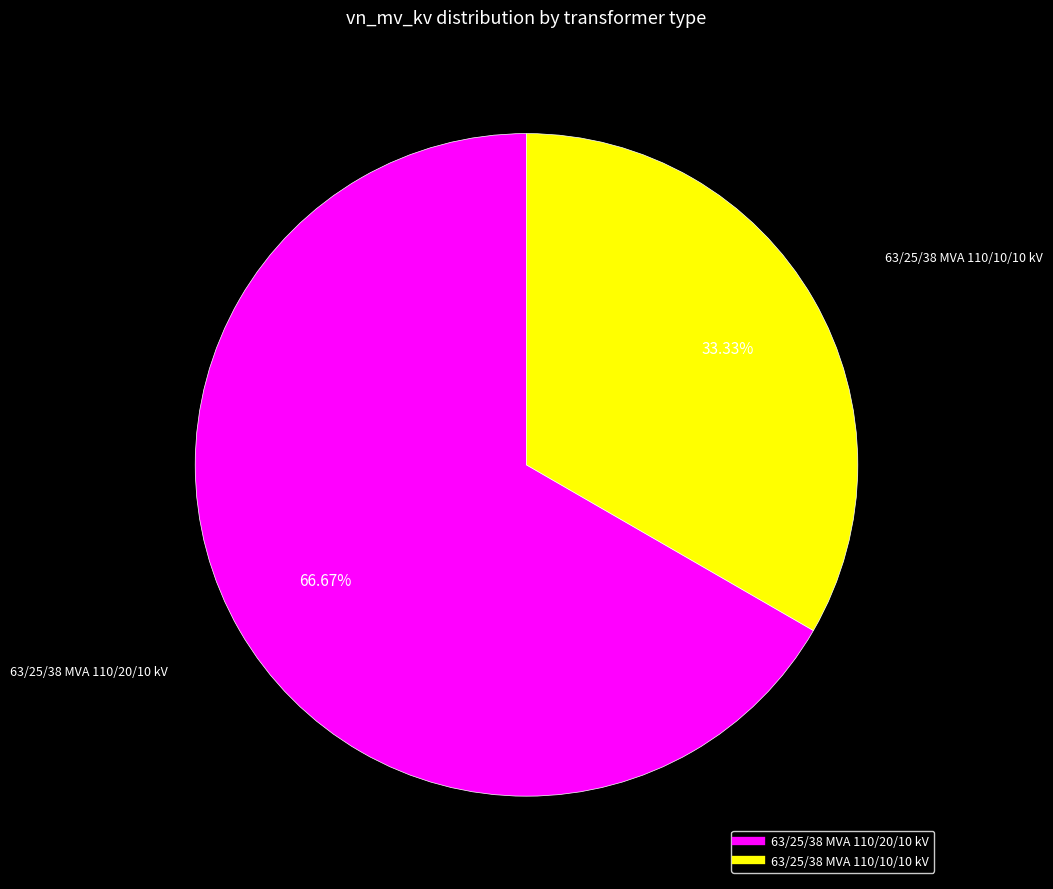

Does 63/25/38 MVA 110/10/10 kV represent more than half of the total?

No